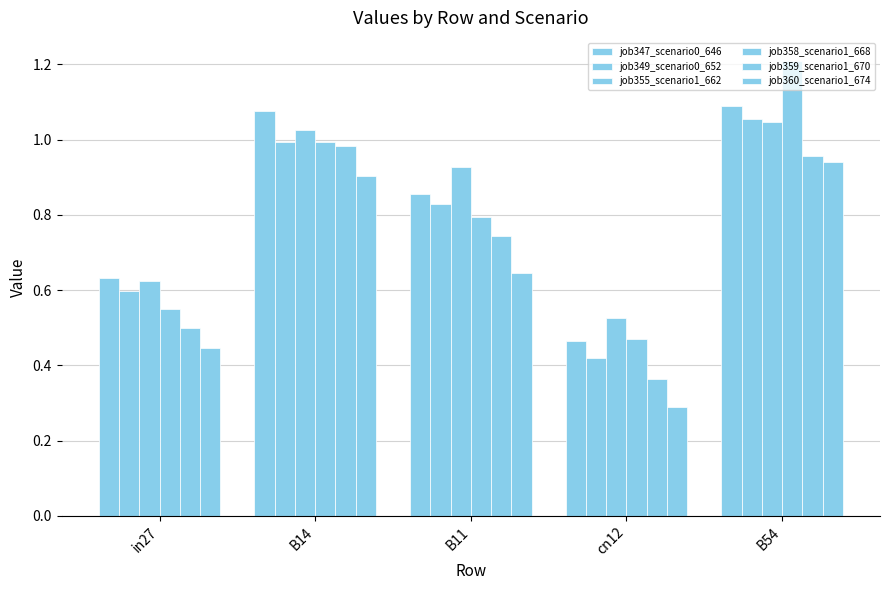

Are the bars horizontal?

No